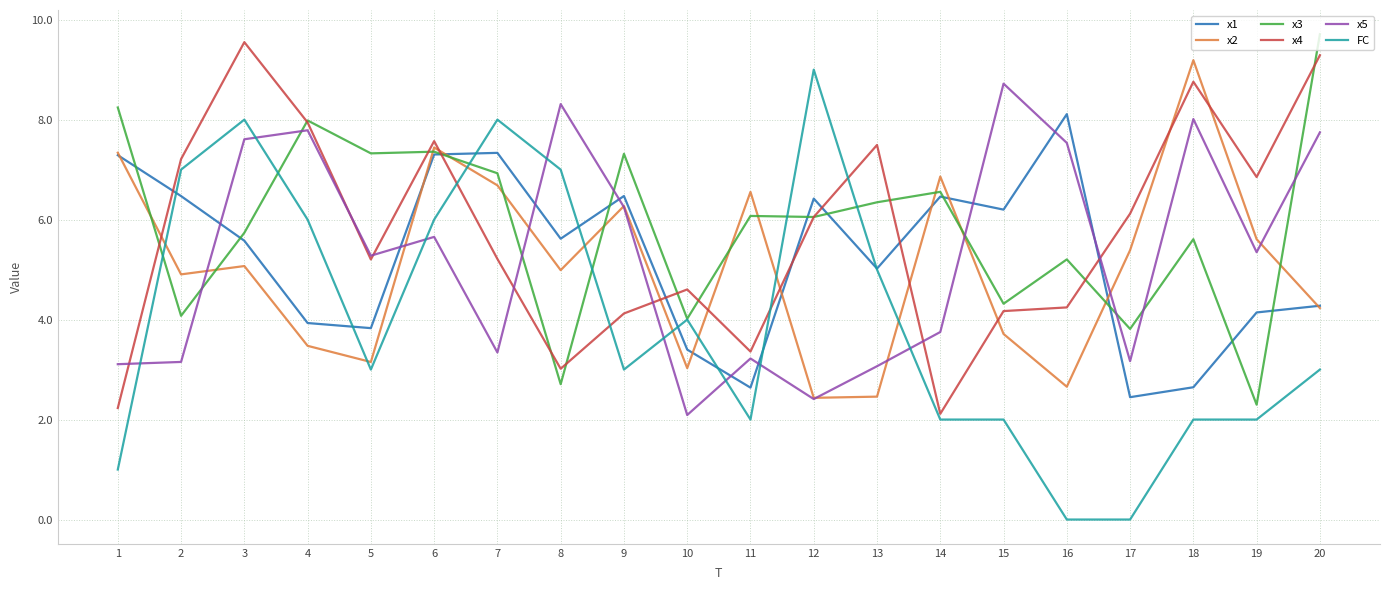

Rank the series by their maximum value, from lowest to highest.

x1, x5, FC, x2, x4, x3